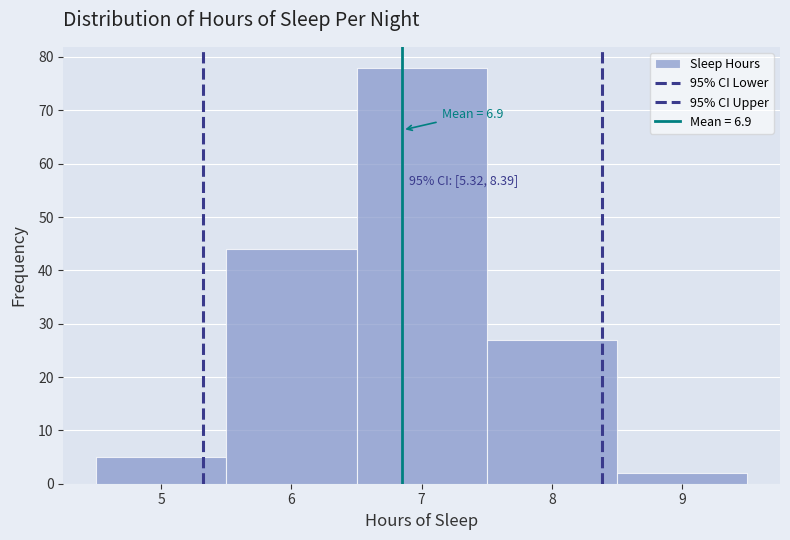

Which range on the x-axis has the tallest bar?

6.5 to 7.5